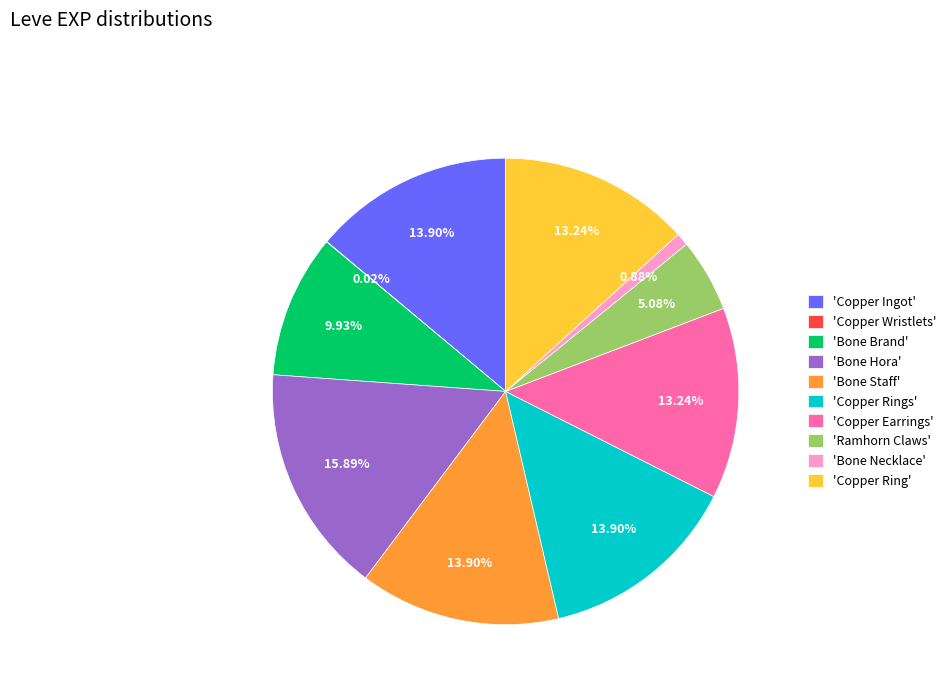

Which slice is the largest?

'Bone Hora'